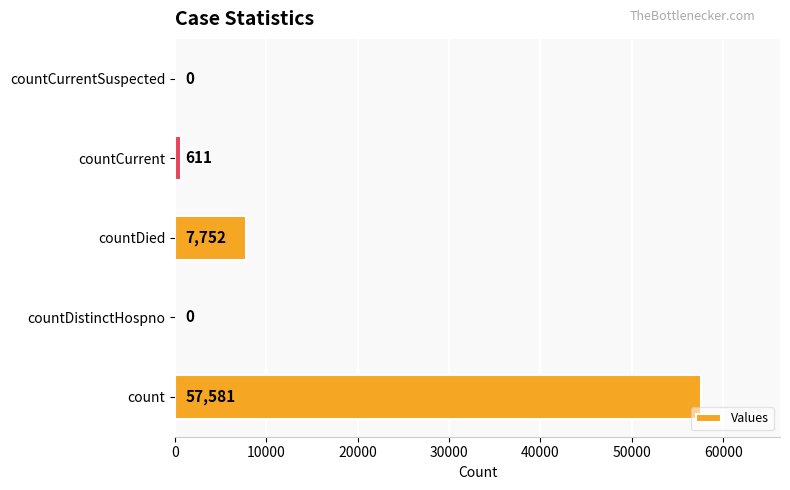

Reading bottom to top, list all the values displayed in this chart.

count=57581	countDistinctHospno=0	countDied=7752	countCurrent=611	countCurrentSuspected=0